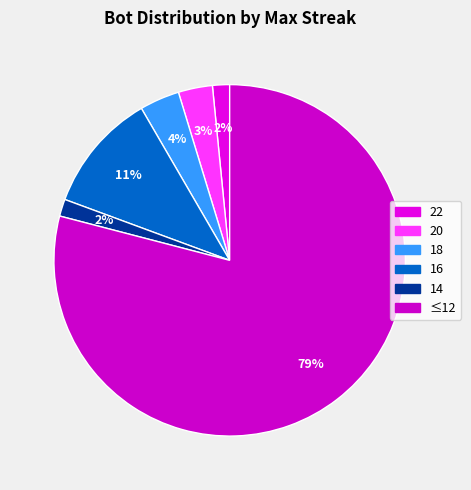

What percentage is the 14 slice, to the nearest percent?

2%